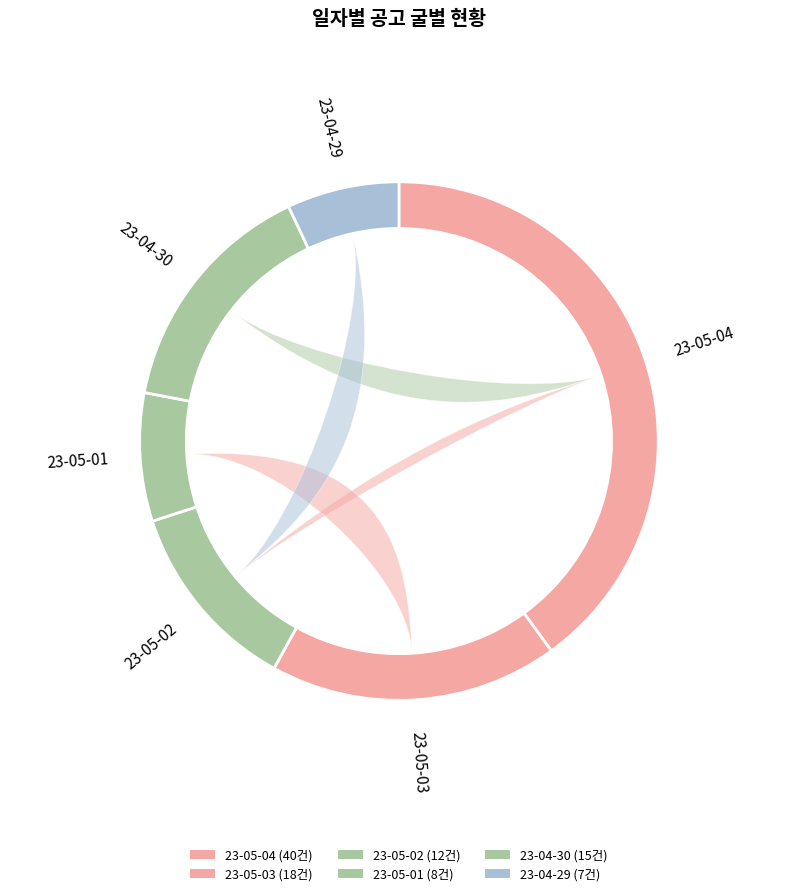

To the nearest percent, what portion does 23-04-29 represent?

7%